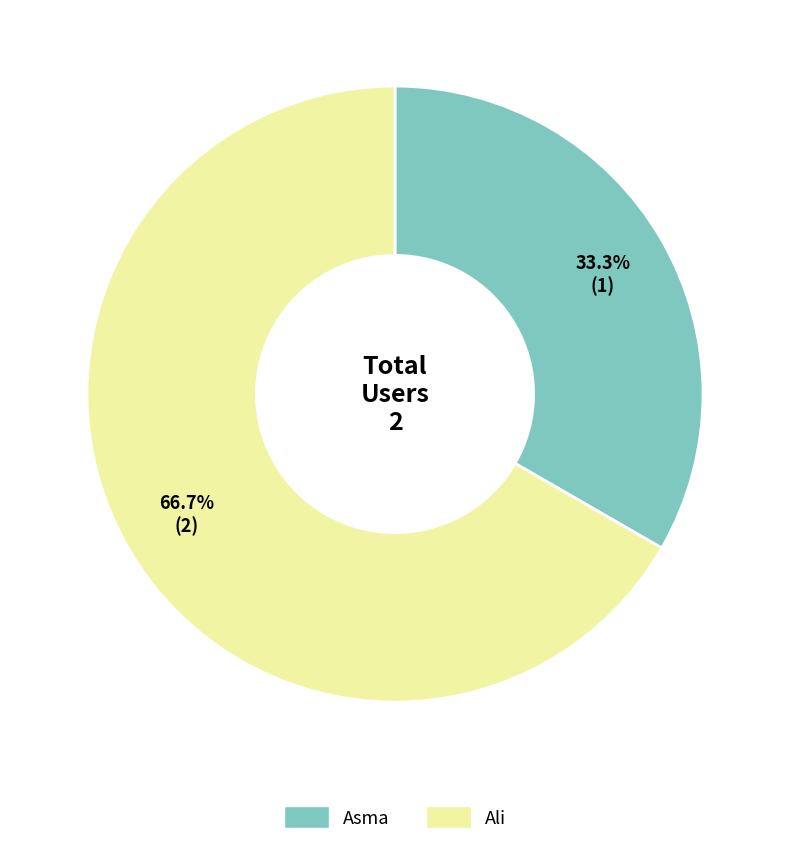

Do Ali and Asma together represent more than half of the pie?

Yes